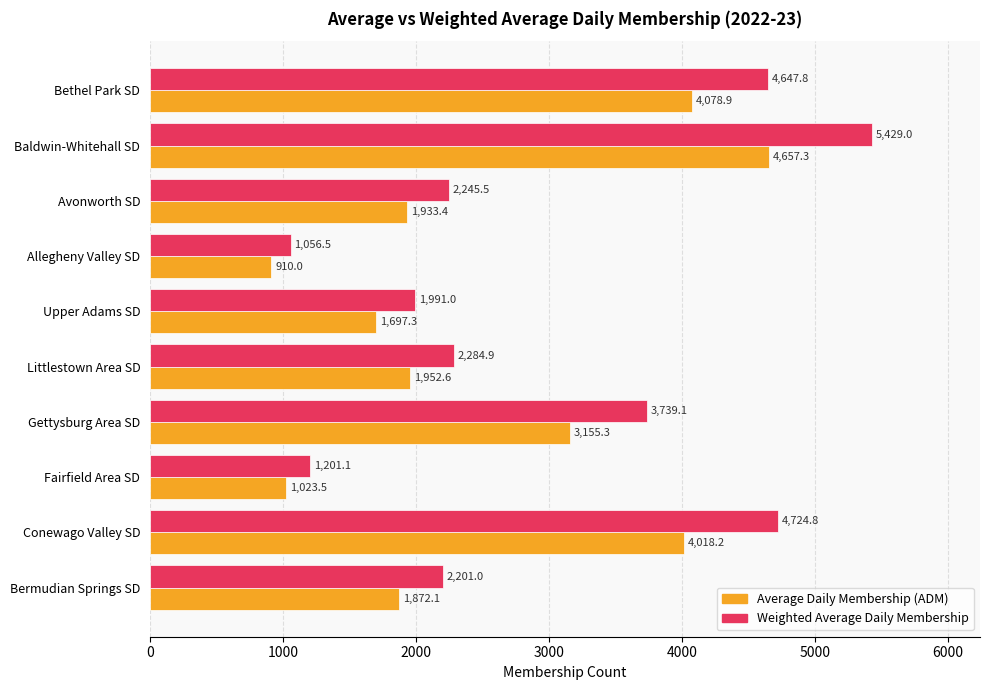

Which series has the widest spread of values?

Weighted Average Daily Membership